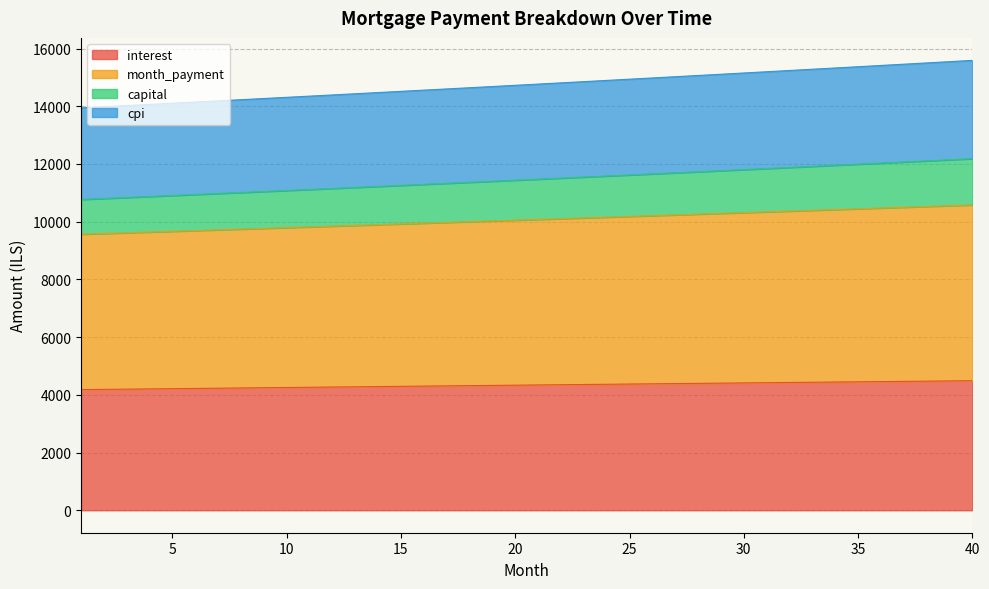

At which label does capital first exceed 14768?

21